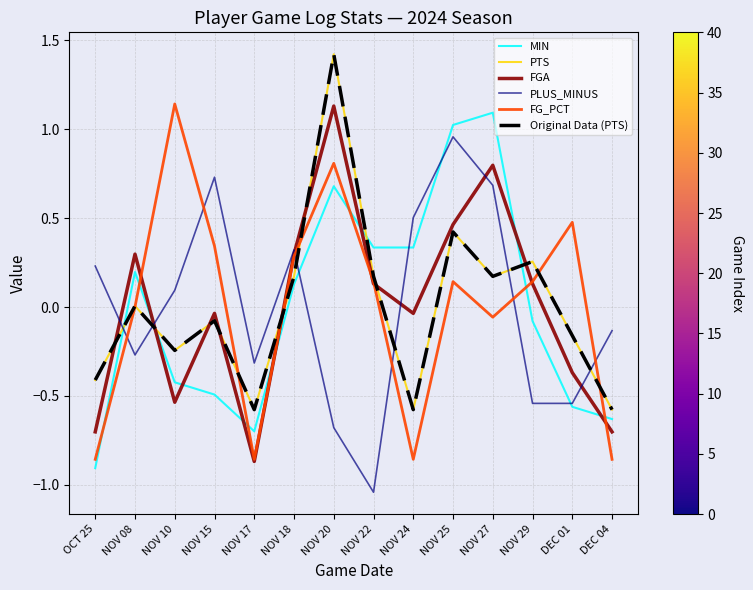

Does the chart display data point markers on the line(s)?

No